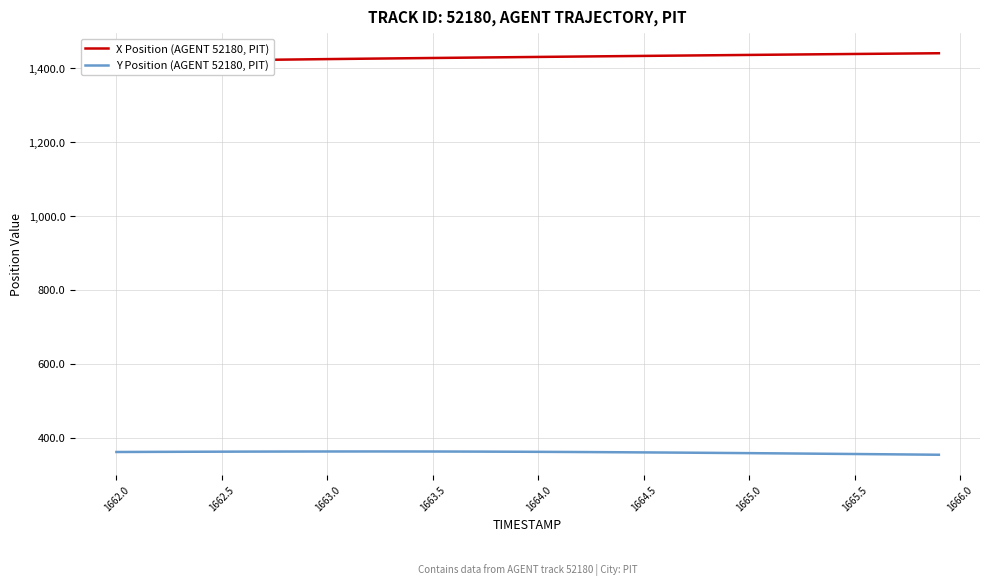

The value of Y Position (AGENT 52180, PIT) at 22 is 604.0. True or false?

False